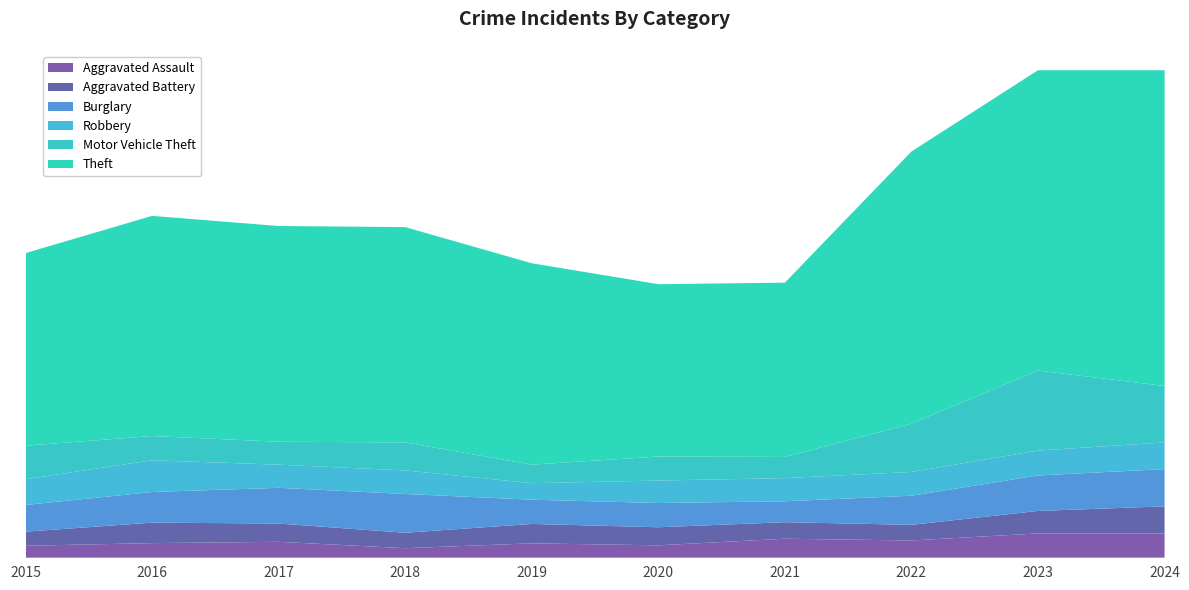

Reading left to right, what are all the values shown in this chart?

Aggravated Assault: 2015=54	2016=66	2017=72	2018=43	2019=65	2020=56	2021=86	2022=78	2023=110	2024=110
Aggravated Battery: 2015=64	2016=93	2017=83	2018=70	2019=88	2020=82	2021=75	2022=71	2023=102	2024=123
Burglary: 2015=121	2016=139	2017=162	2018=176	2019=110	2020=110	2021=95	2022=132	2023=161	2024=169
Robbery: 2015=117	2016=144	2017=105	2018=107	2019=75	2020=102	2021=105	2022=108	2023=113	2024=121
Motor Vehicle Theft: 2015=152	2016=110	2017=104	2018=127	2019=84	2020=109	2021=96	2022=219	2023=363	2024=256
Theft: 2015=874	2016=999	2017=979	2018=977	2019=914	2020=782	2021=791	2022=1235	2023=1363	2024=1433